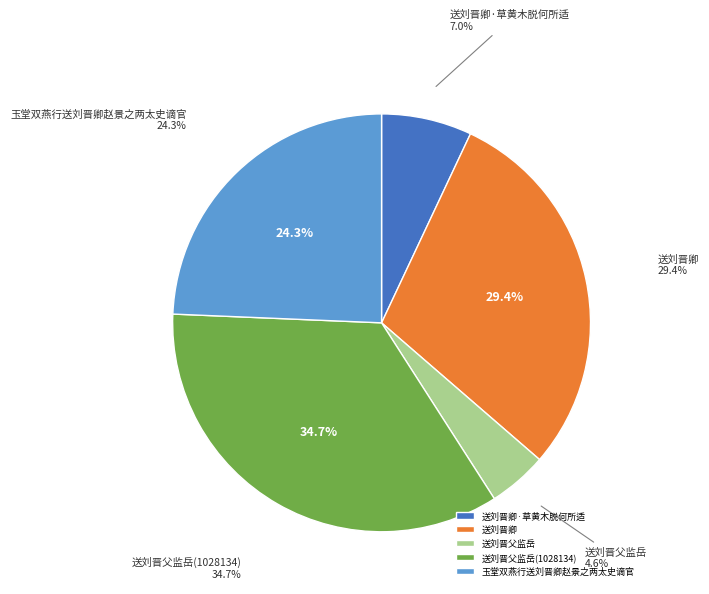

Which slice is the largest?

送刘晋父监岳(1028134)